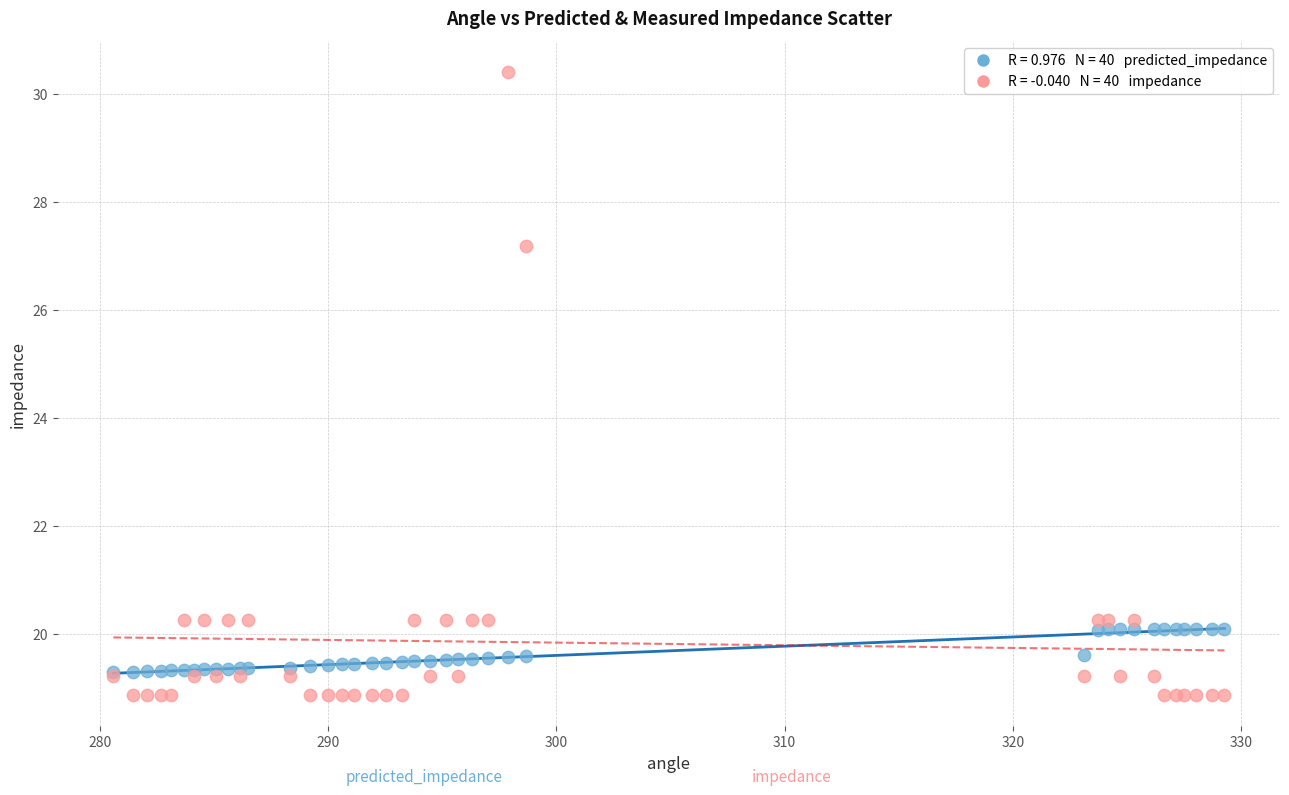

Across all series, what Y value is closest to 24?

27.2